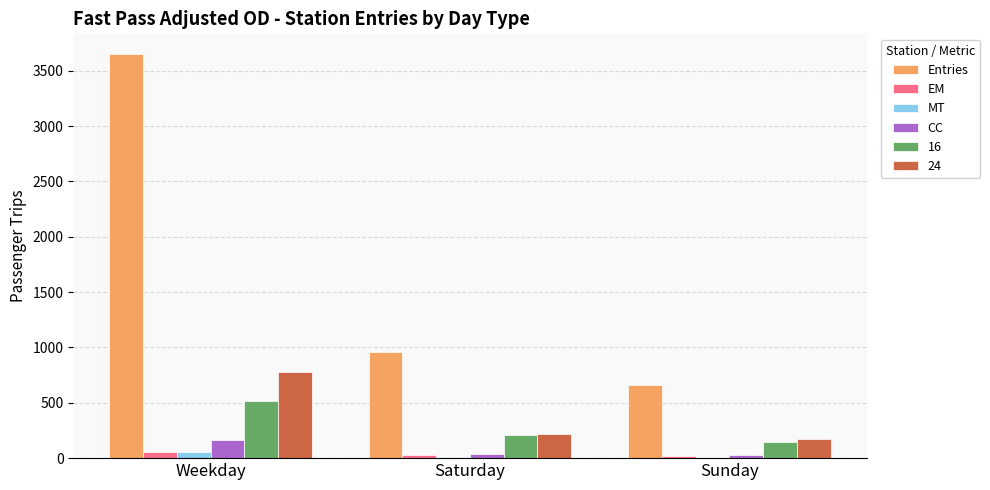

What is the sum of all 24 values?

1175.7